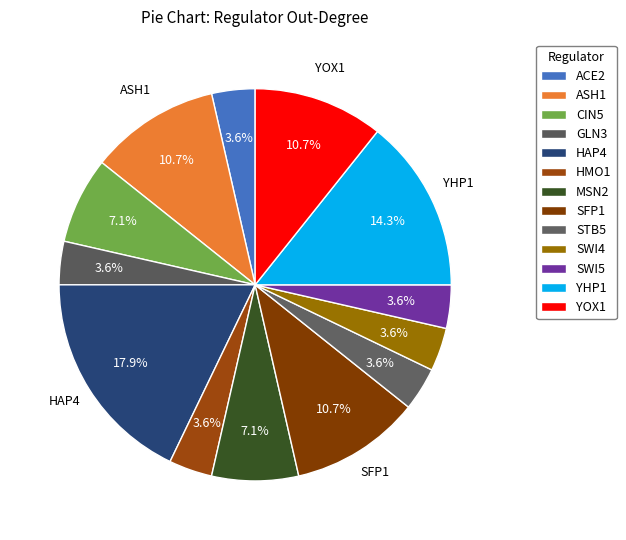

Count the number of slices in the pie.

13